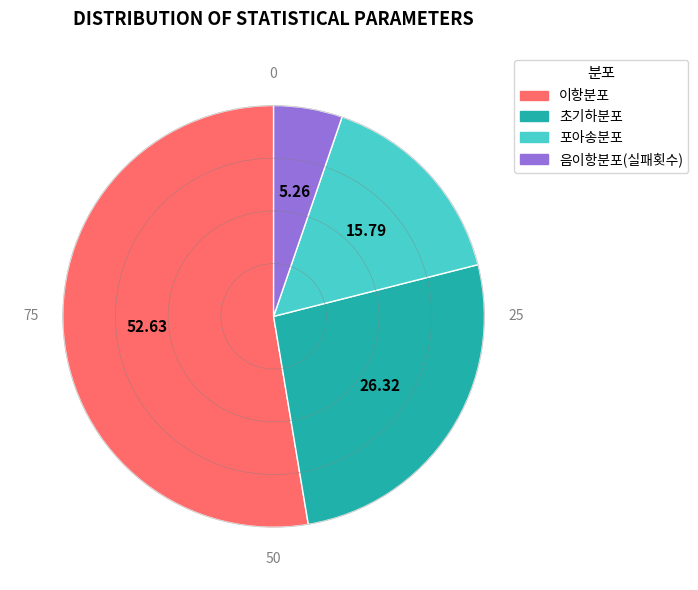

Is there any slice that represents more than half of the pie?

Yes